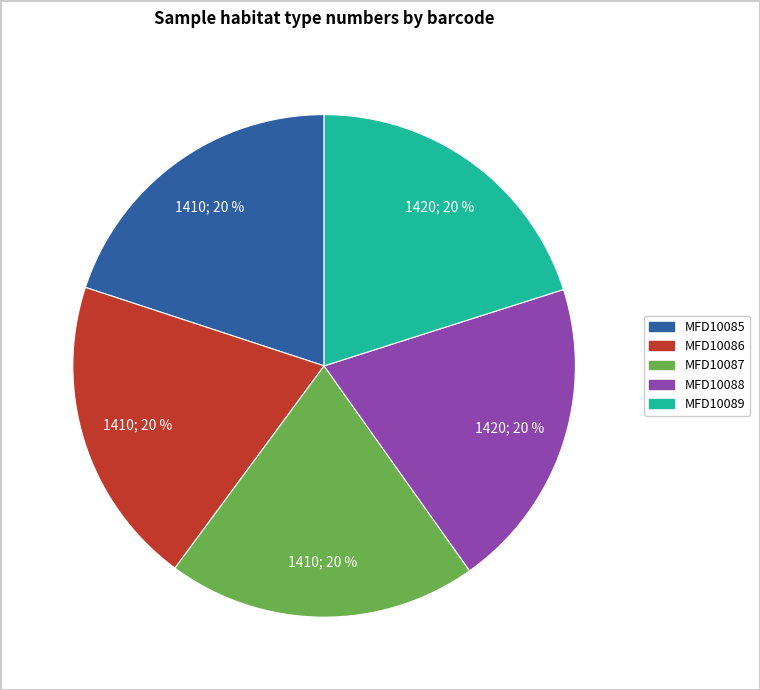

True or false: MFD10086 accounts for 20% of the total.

True